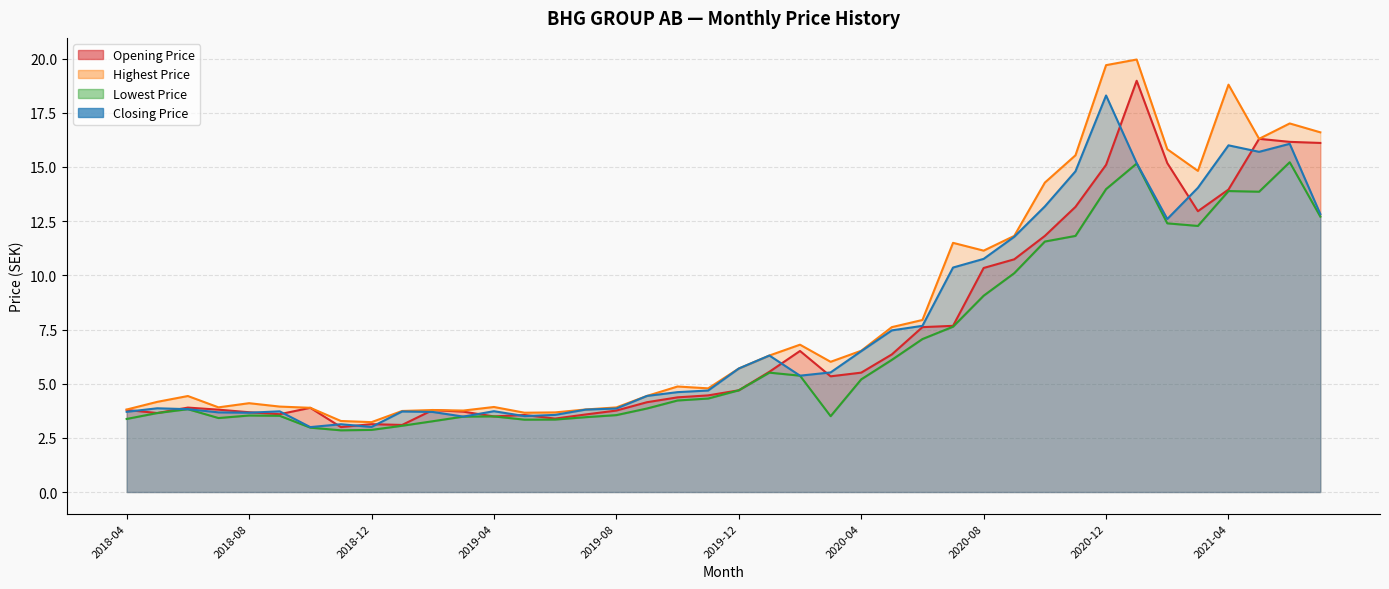

Between 2018-06 and 2018-05, which is larger?

2018-06